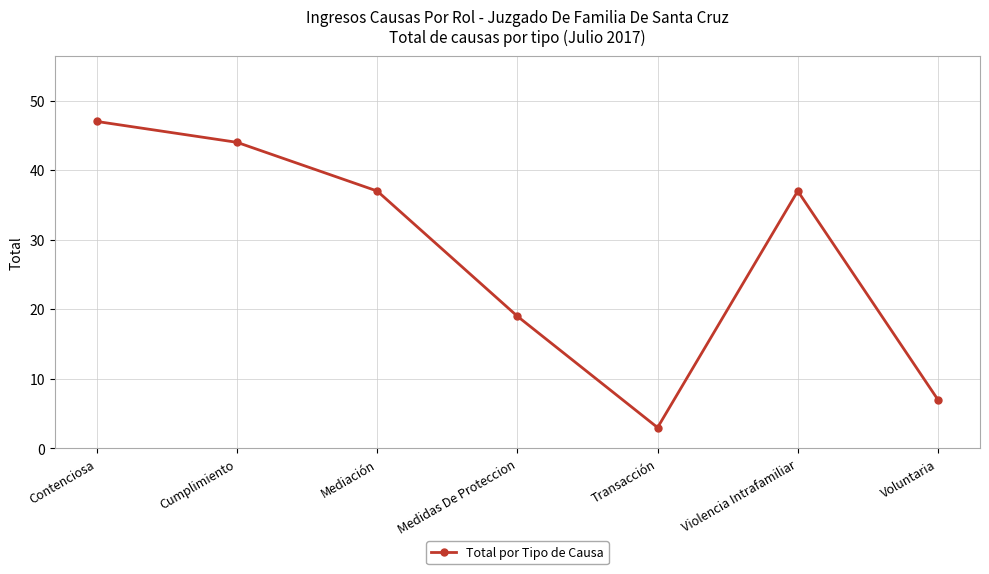

What is the difference between the maximum and minimum values?

44